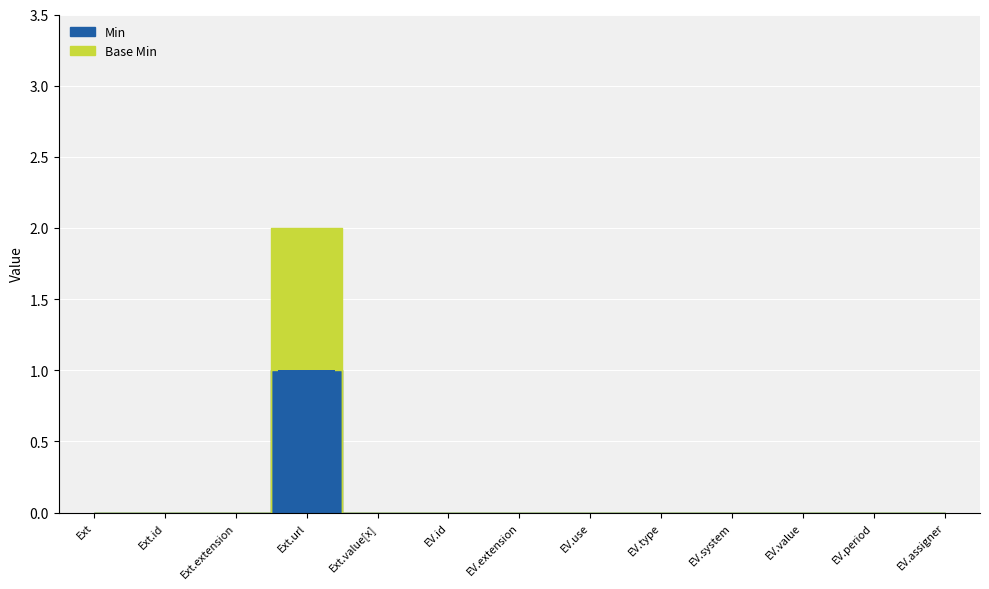

At how many categories does at least one series exceed 0?

1